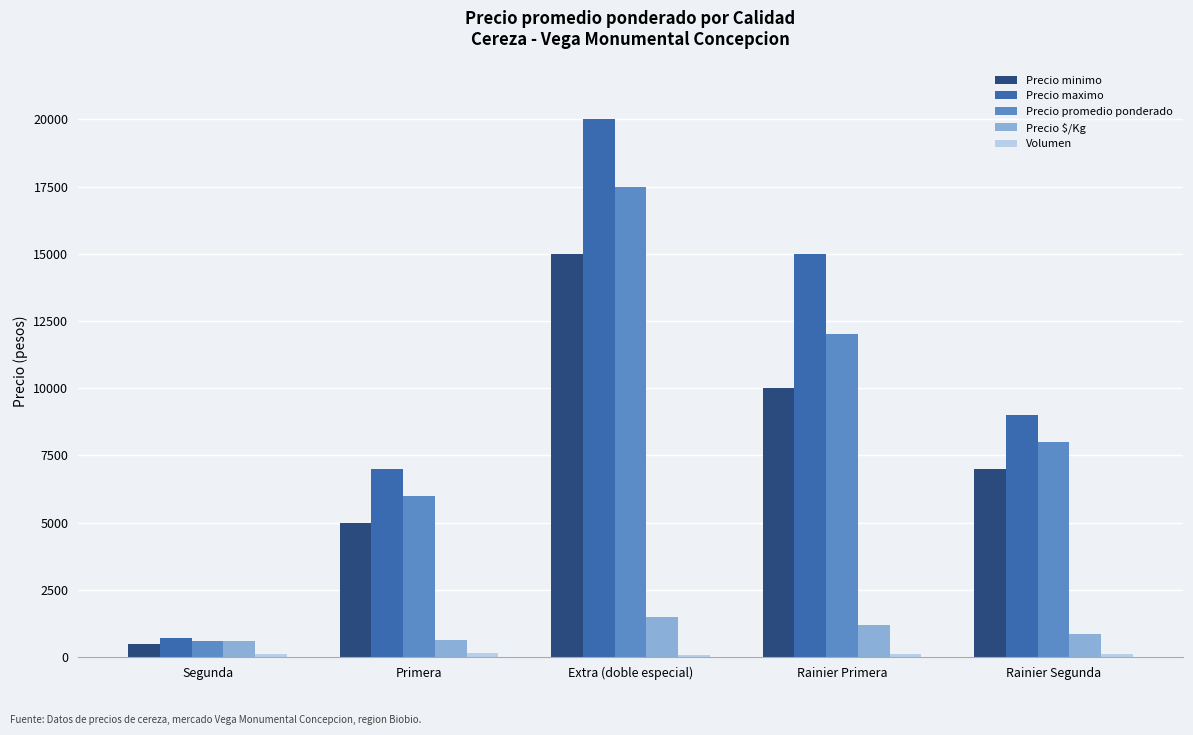

How many categories are shown in the chart?

5